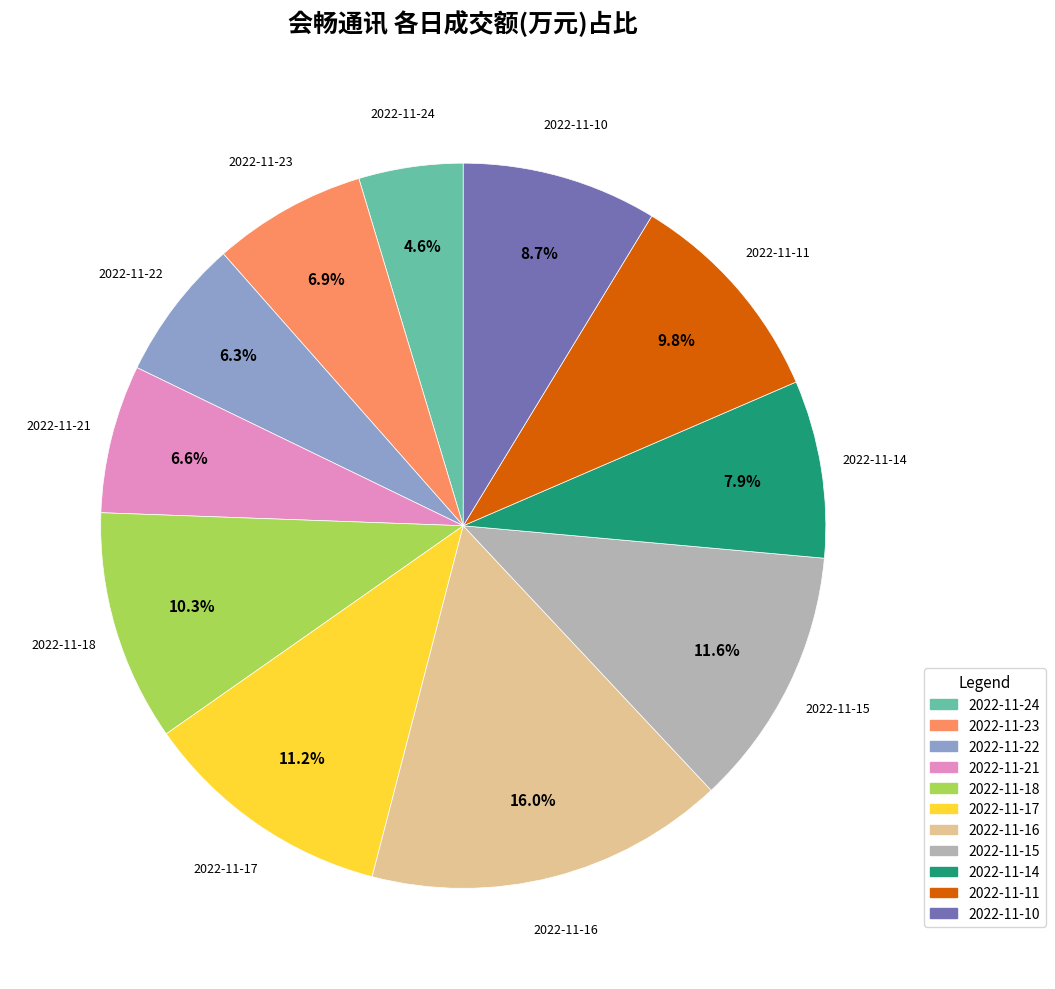

Approximately how many times larger is the value at 2022-11-23 compared to 2022-11-16?

0.4